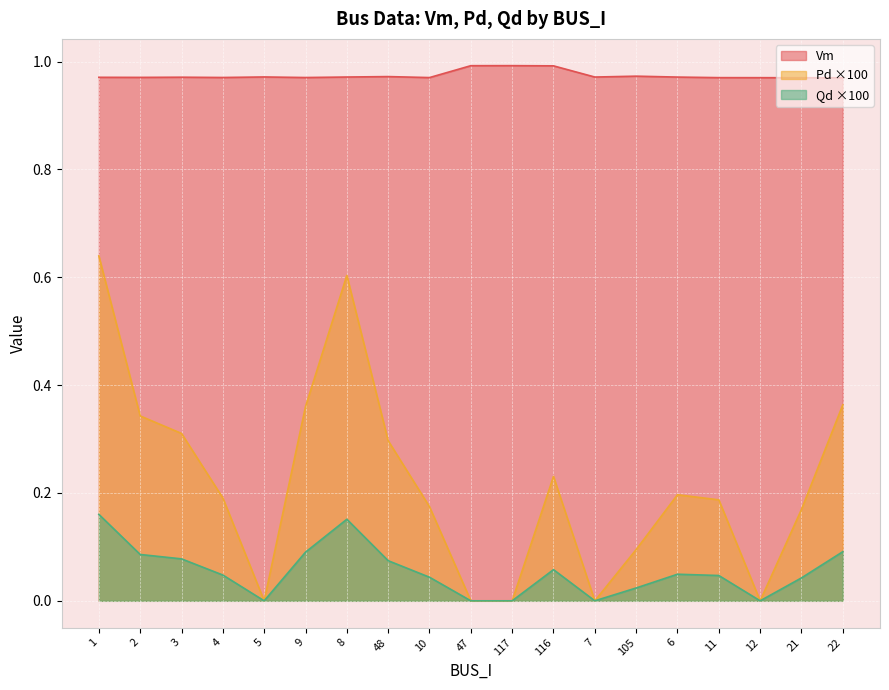

True or false: Qd and Pd cross at least once.

False